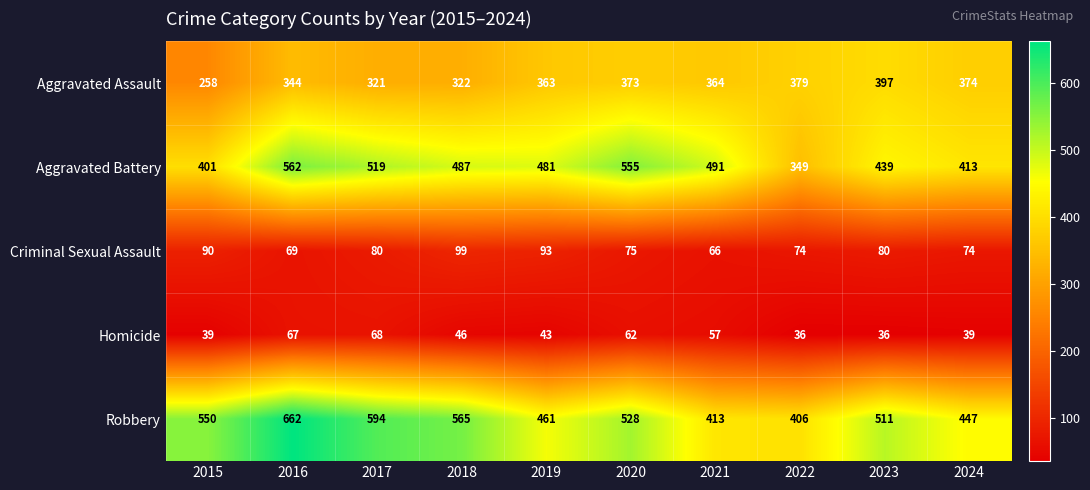

What is the difference between the maximum and second lowest values in the Robbery series?

249